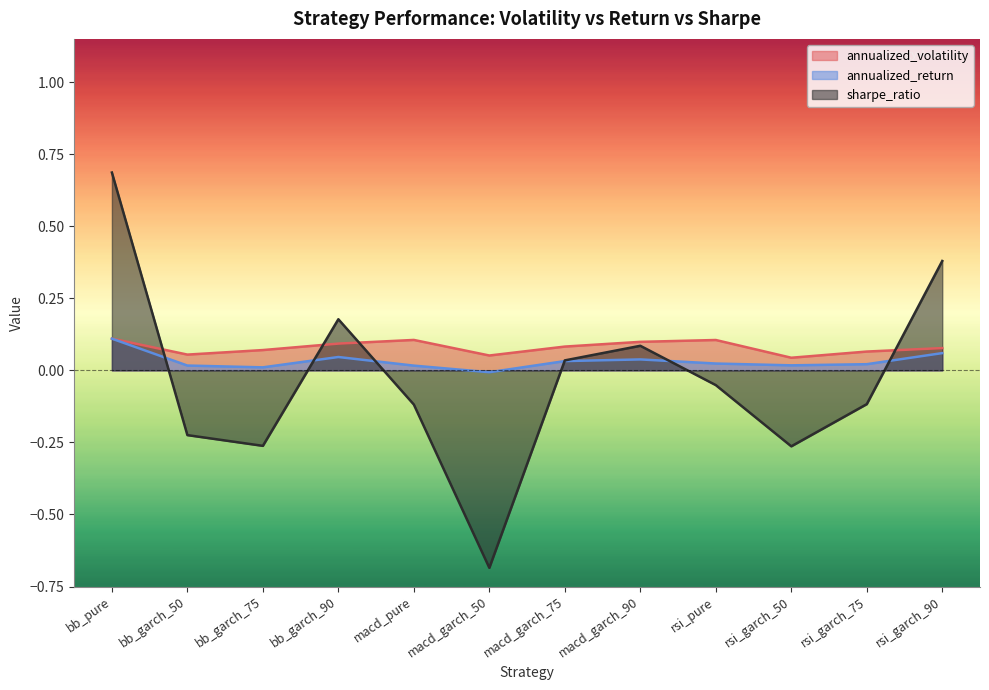

Where is annualized_volatility nearest to the value 0?

rsi_garch_50